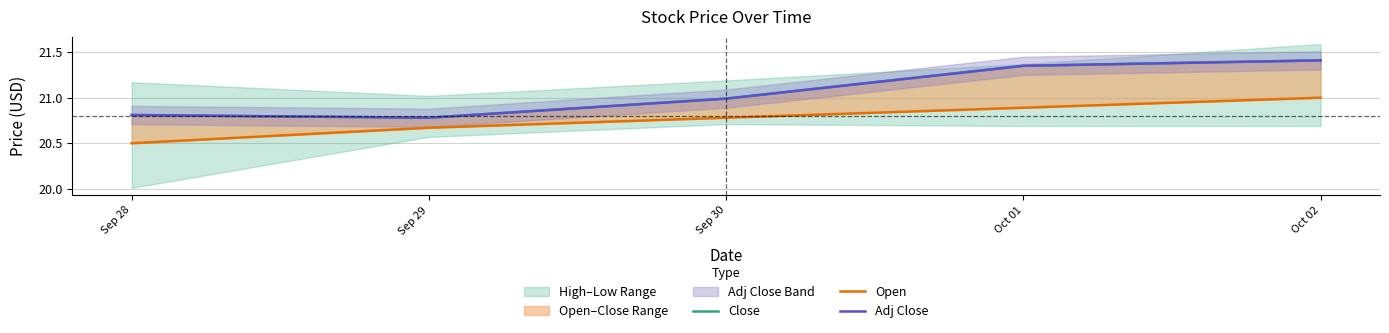

What is the difference between the Open values at Oct 02 and Sep 28?

0.5